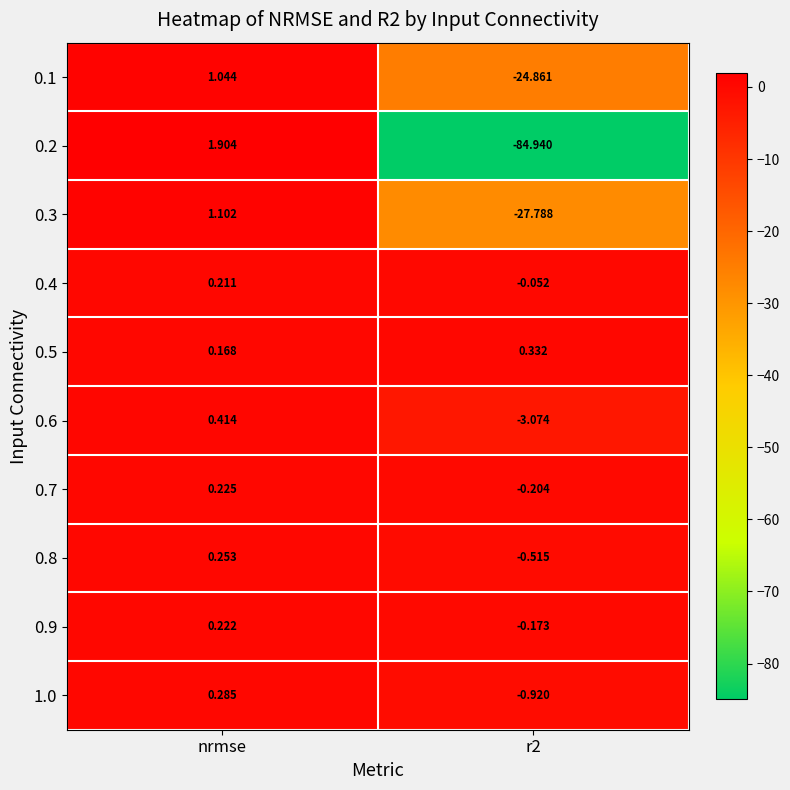

Where does the 0.4 series first go above 0?

nrmse